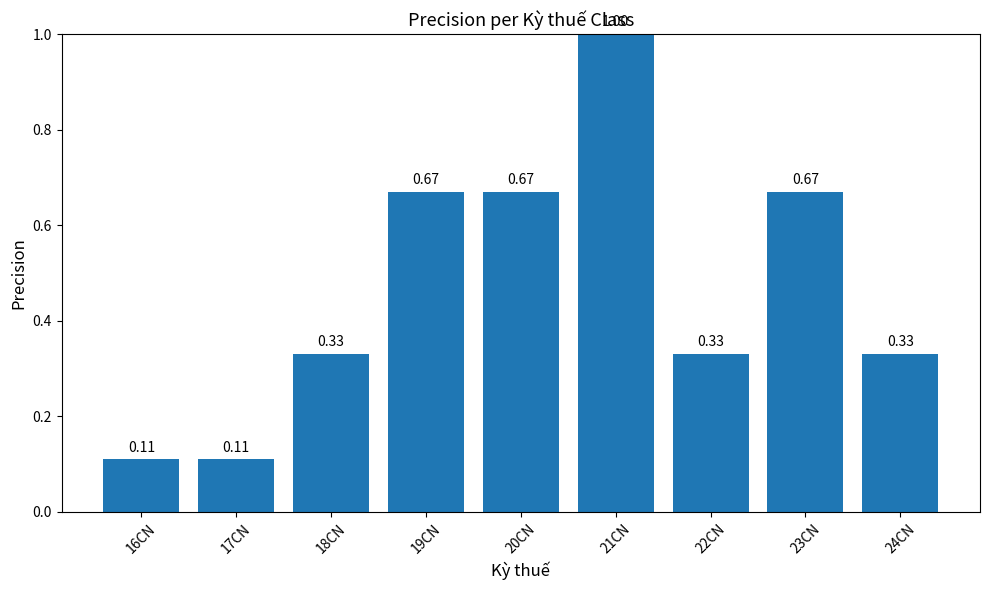

What is the average value?

0.5